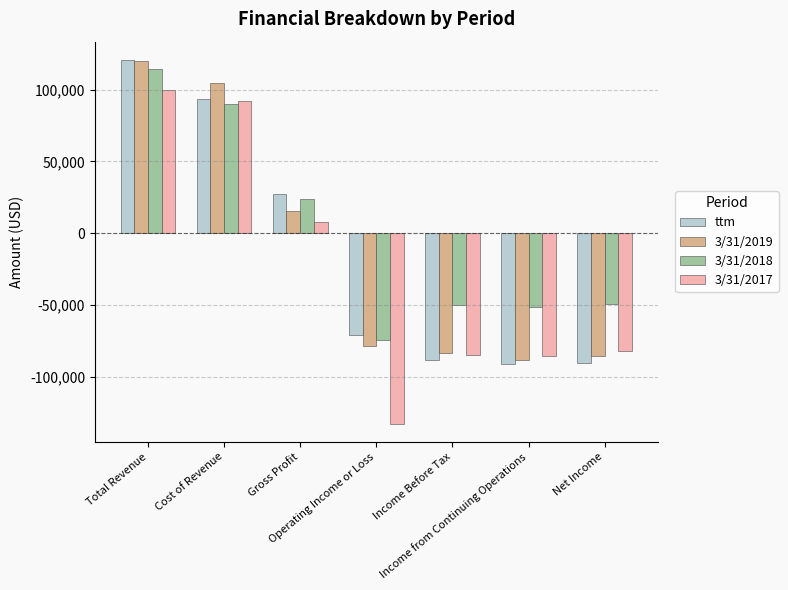

Which series has the largest total across all categories?

3/31/2018